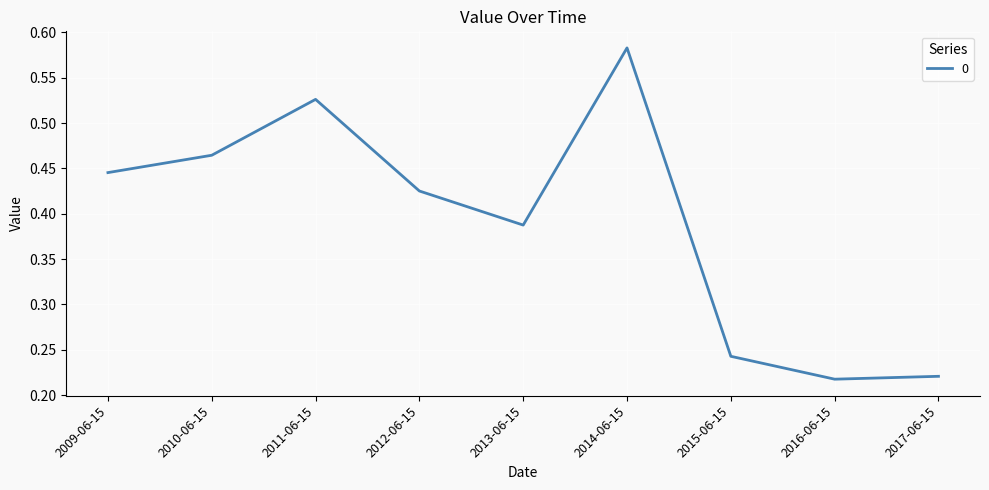

Does the chart have visible grid lines?

Yes